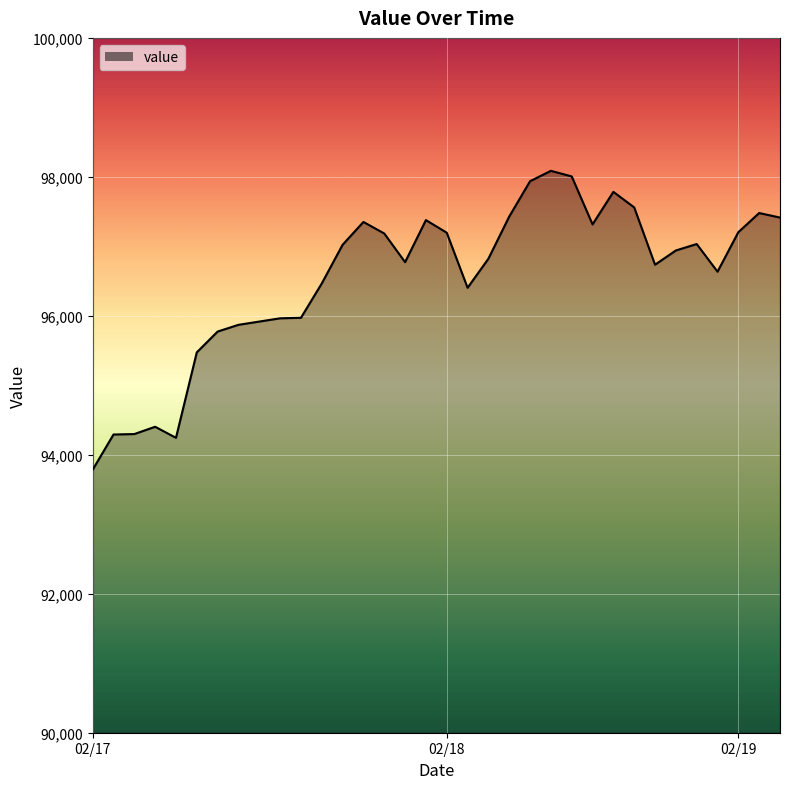

What is the maximum value shown in the chart?

98086.8